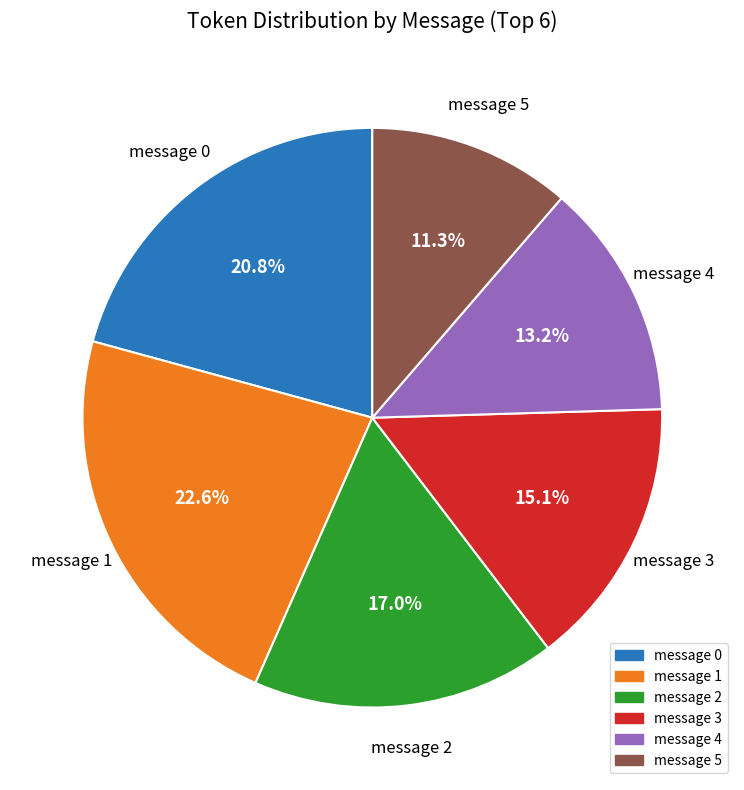

What percentage is the message 2 slice, to the nearest percent?

17%